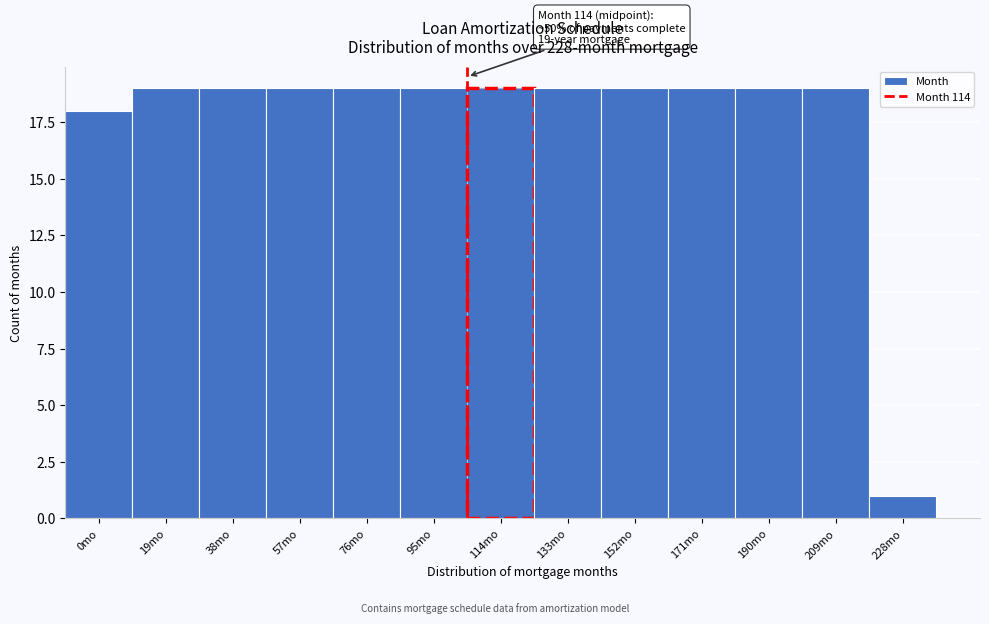

Reading left to right, list all the values displayed in this chart.

18	19	19	19	19	19	19	19	19	19	19	19	1